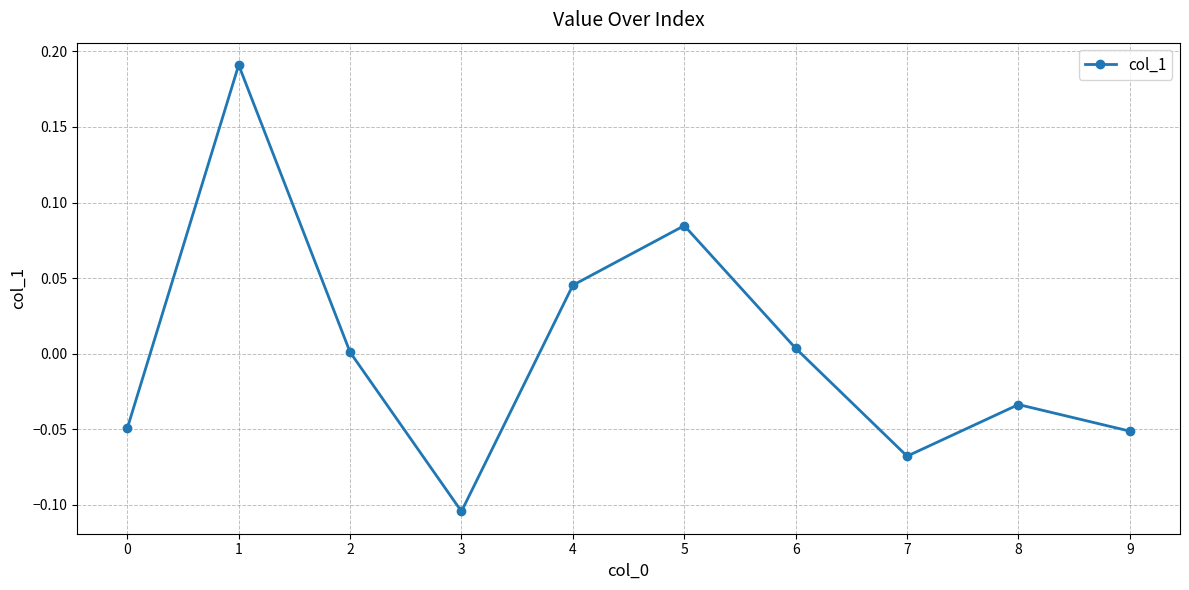

At which category does the data reach its first local valley?

3